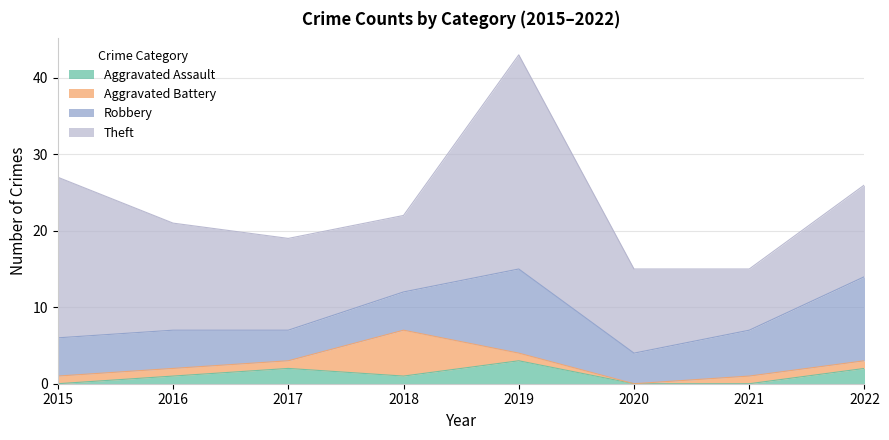

What is the sum of the Aggravated Assault values at 2016 and 2017?

3